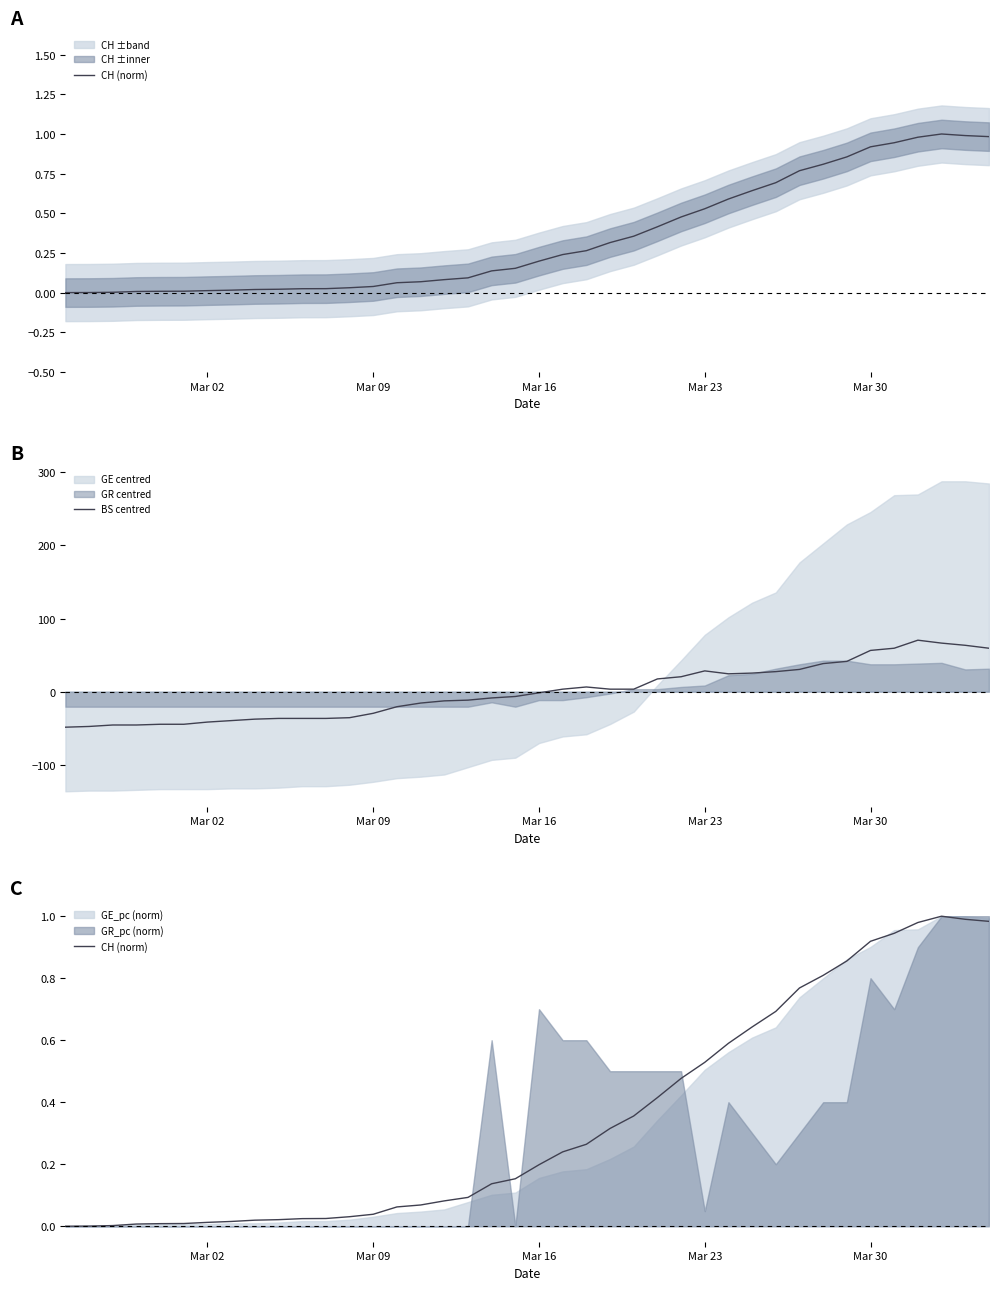

What is the highest value of the BS centred series?

70.5